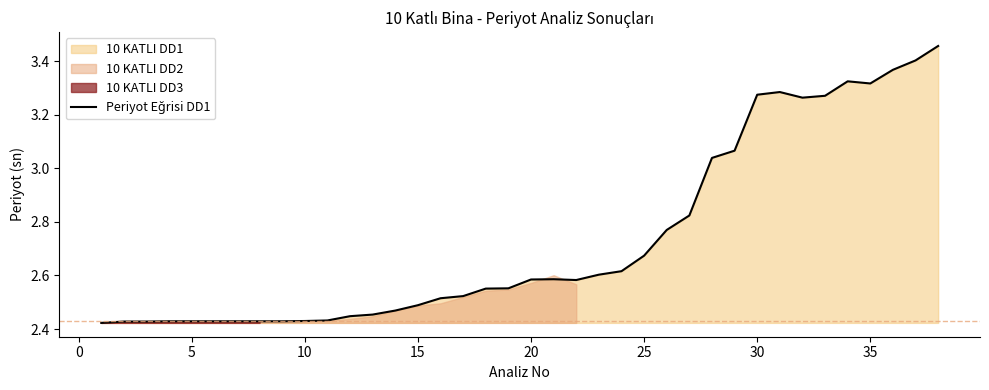

What is the average value?

2.7